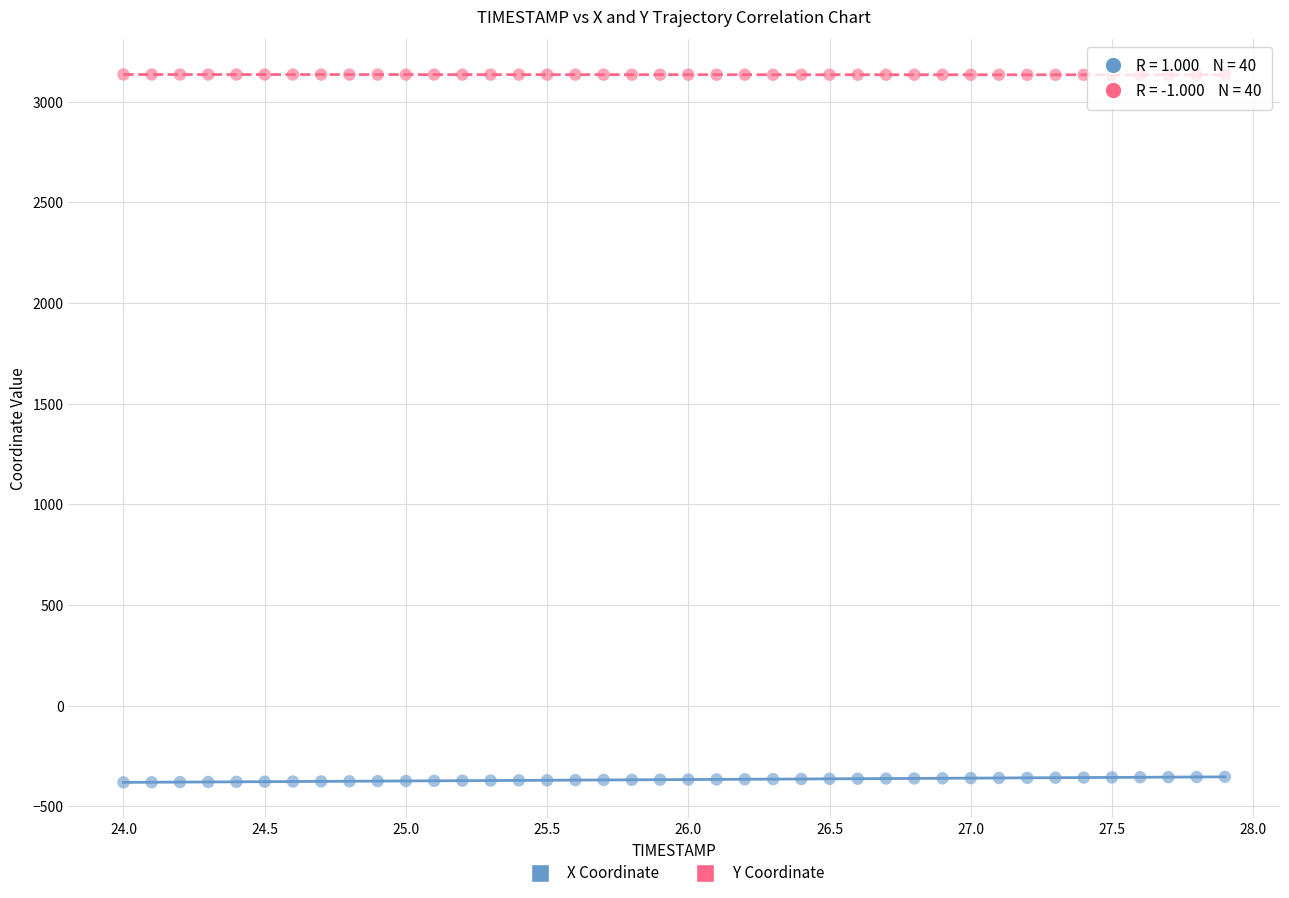

Across all data points, what is the range of Y values (max minus min)?

3516.3